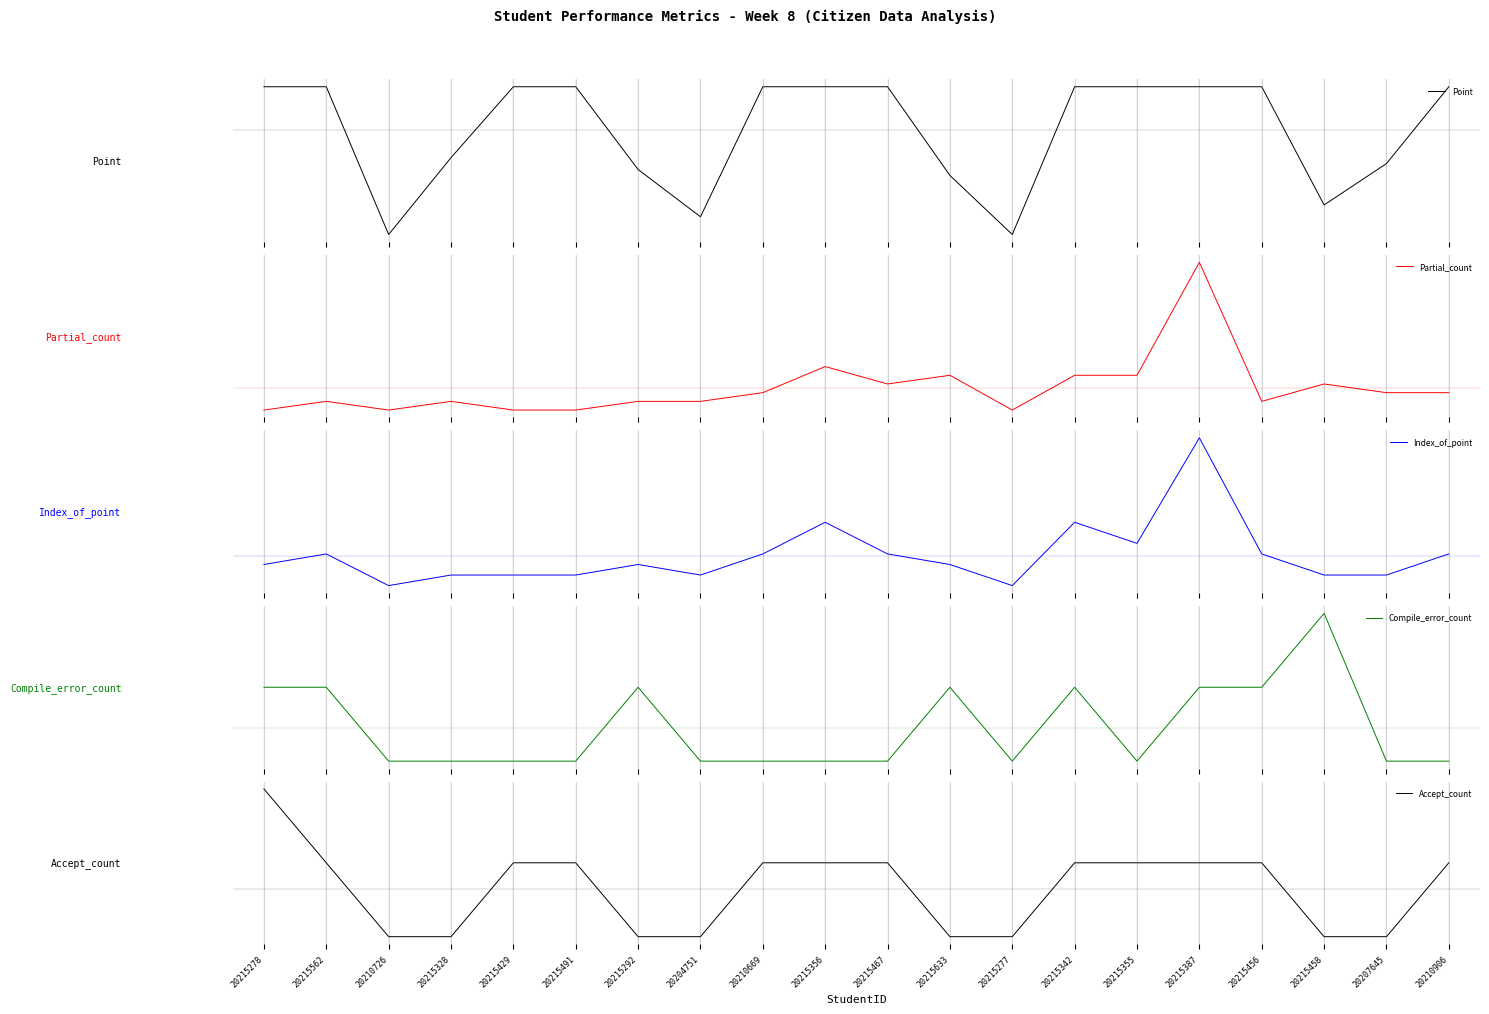

What is the sum of the Point values at 20207645 and 20215387?

16.0